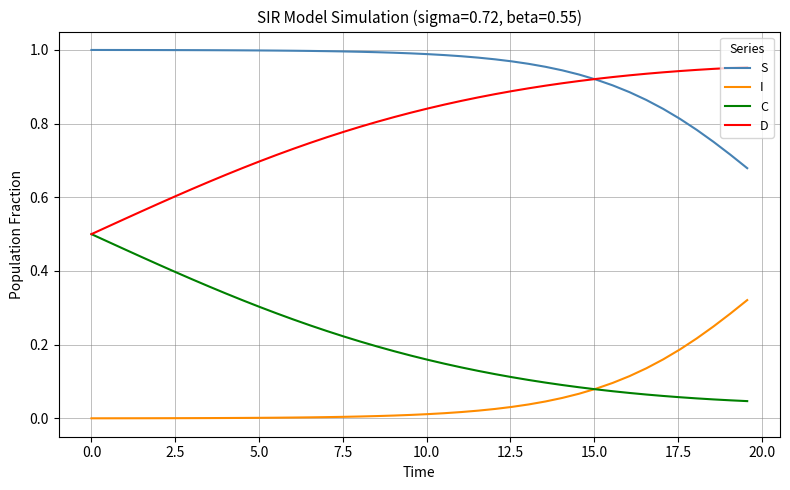

Rank the series by their average value, from lowest to highest.

I, C, D, S